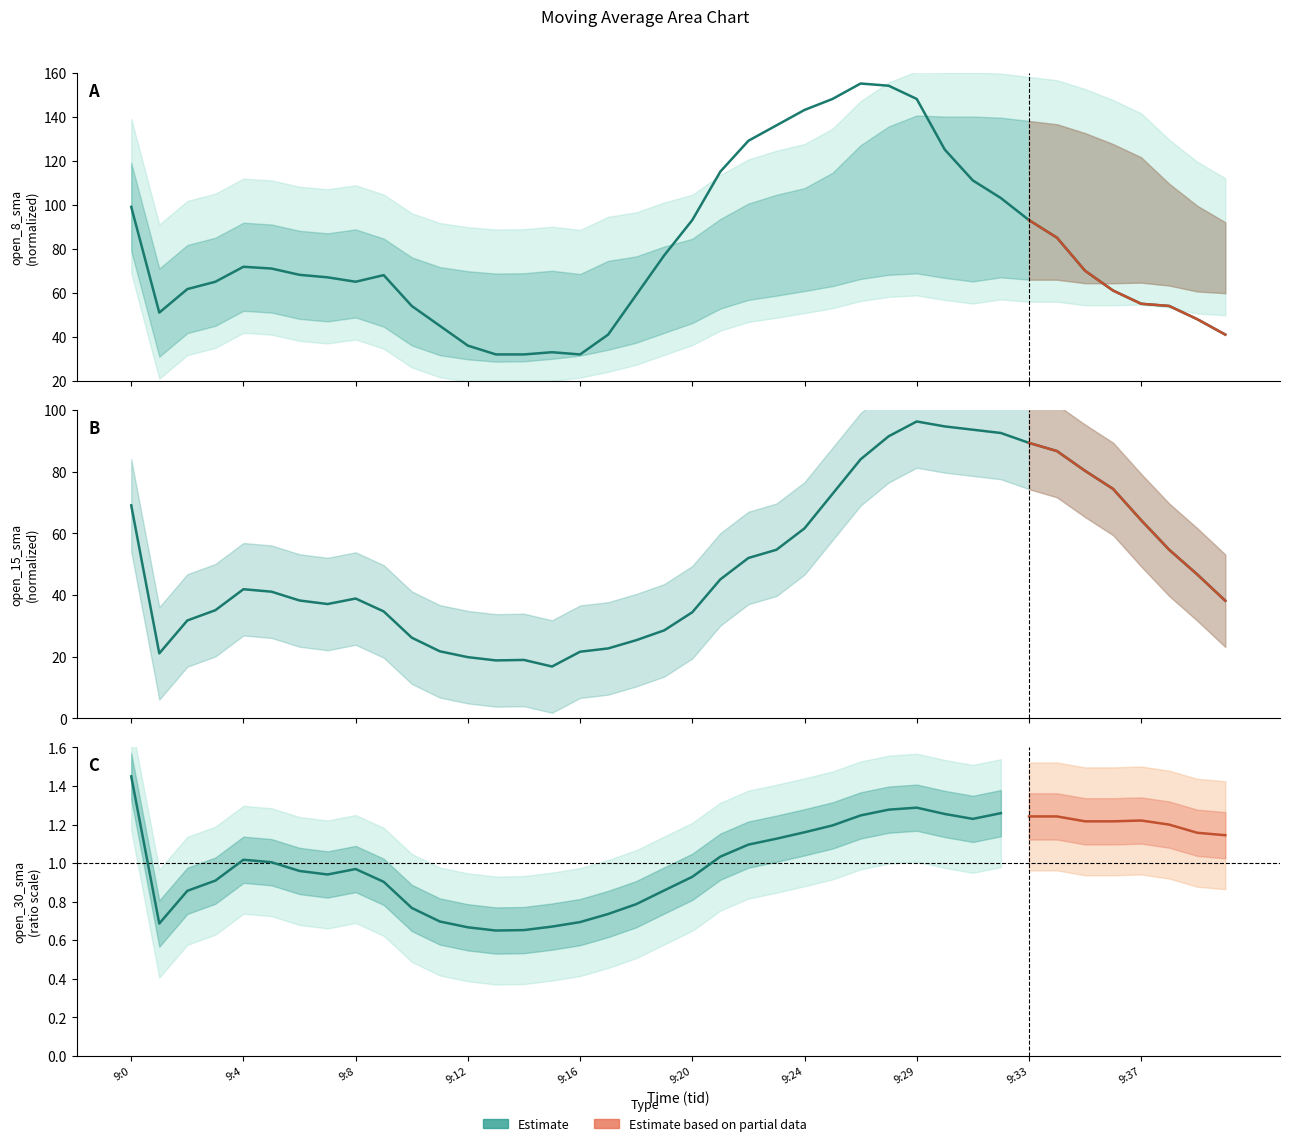

What is the difference between the open_8_sma values at 9:37 and 9:34?

30.0